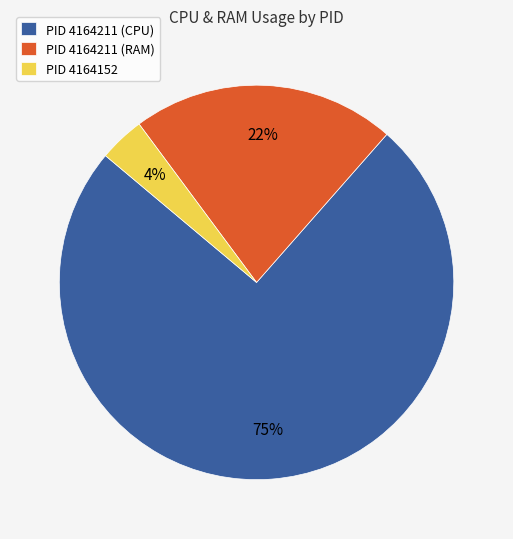

Rank the categories by value from lowest to highest.

PID 4164152, PID 4164211 (RAM), PID 4164211 (CPU)